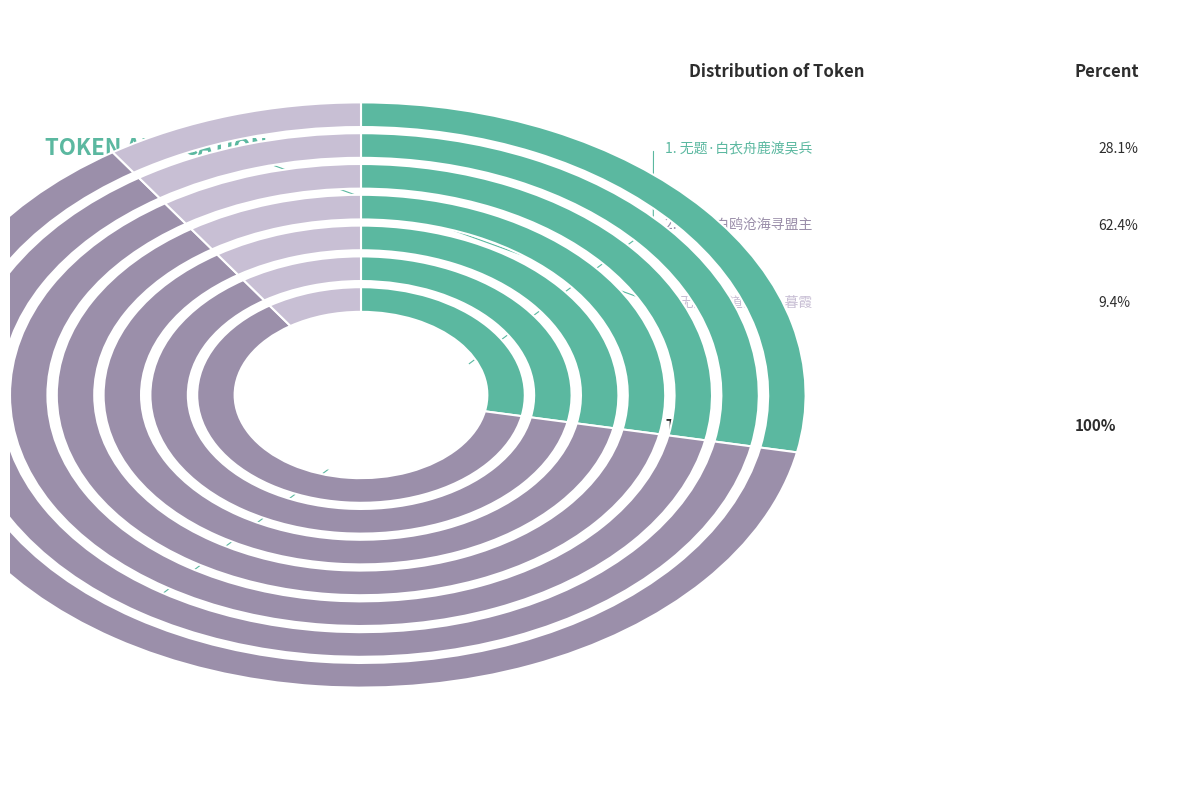

What is the smallest slice in the pie chart?

无题·白道萦回入暮霞